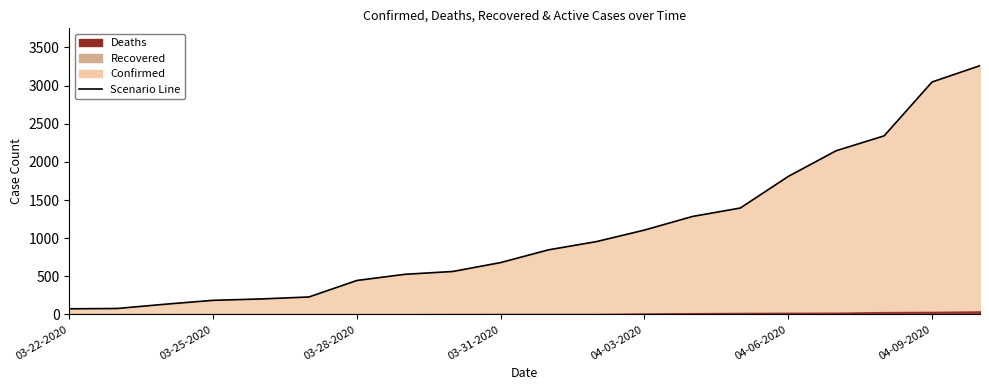

Reading left to right, what are all the values shown in this chart?

74	78	134	185	203	229	445	526	563	680	847	955	1106	1284	1395	1809	2146	2341	3047	3261